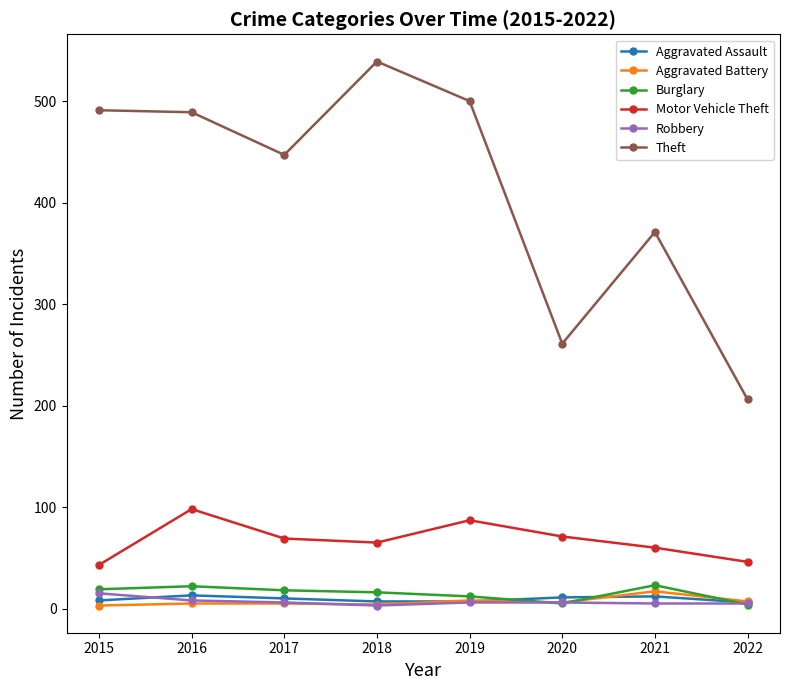

Which series has the widest spread of values?

Theft